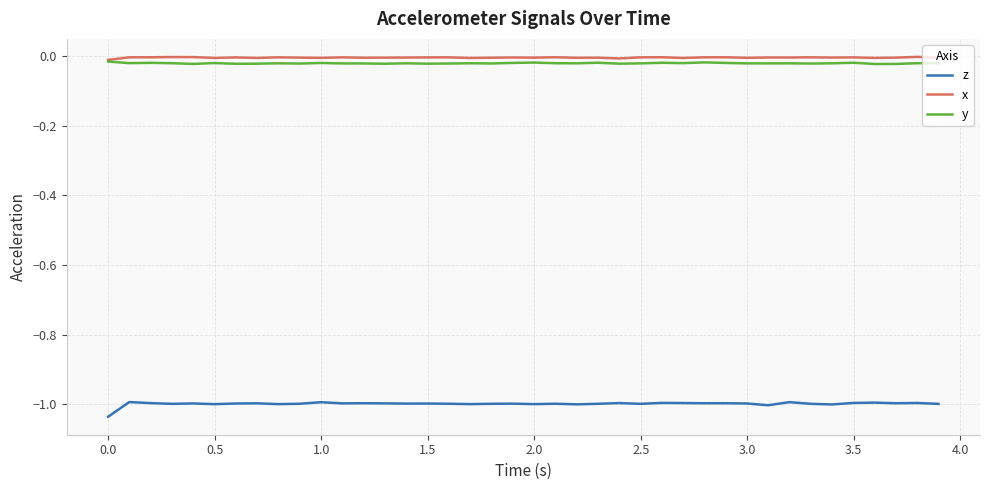

True or false: z and y cross at least once.

False